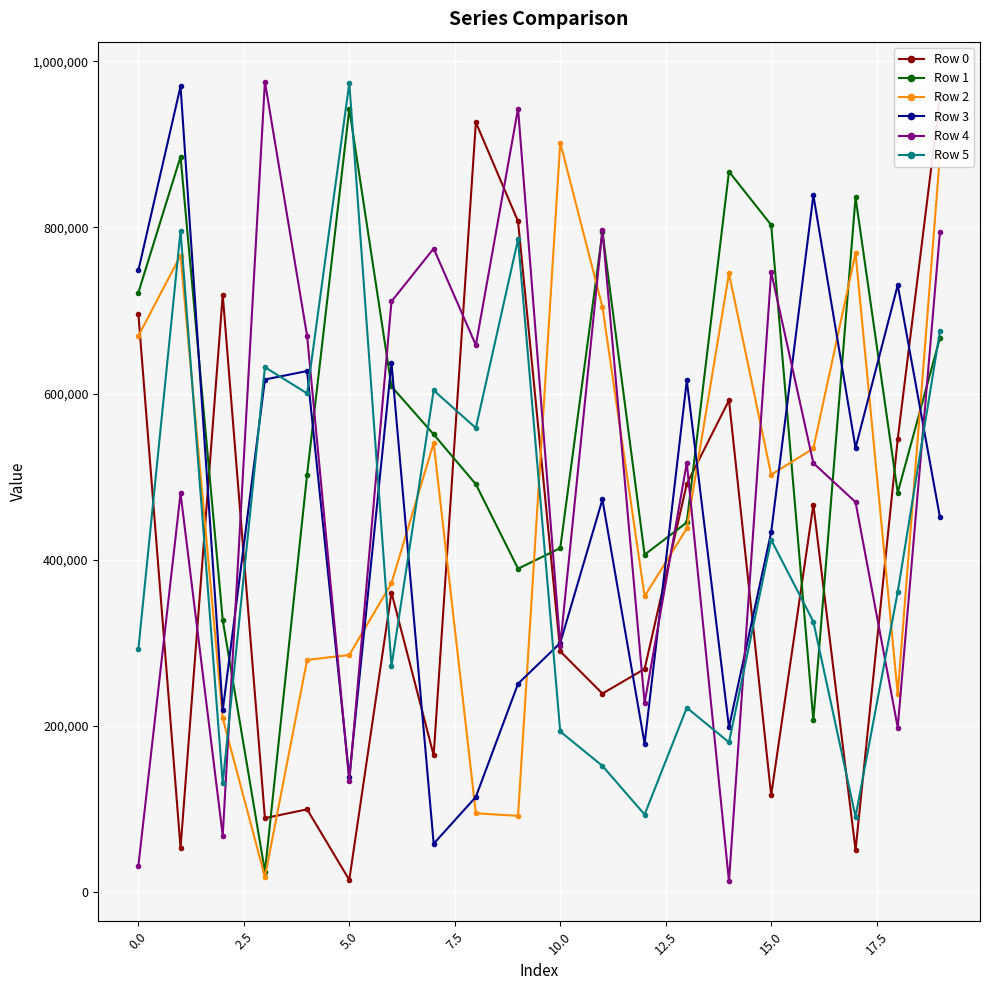

True or false: Row 0 has more than 0 interior local peaks.

True